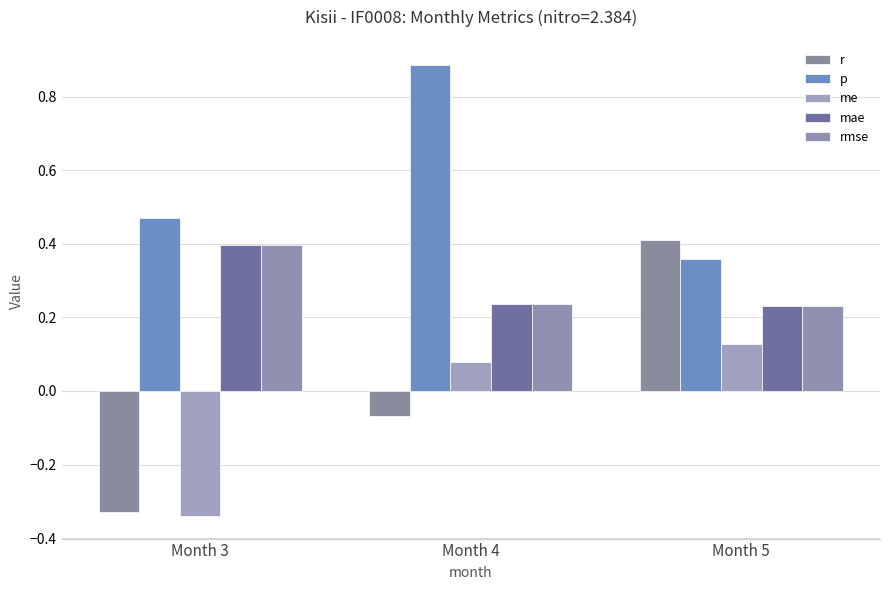

Between Month 5 and Month 3, which is larger?

Month 5